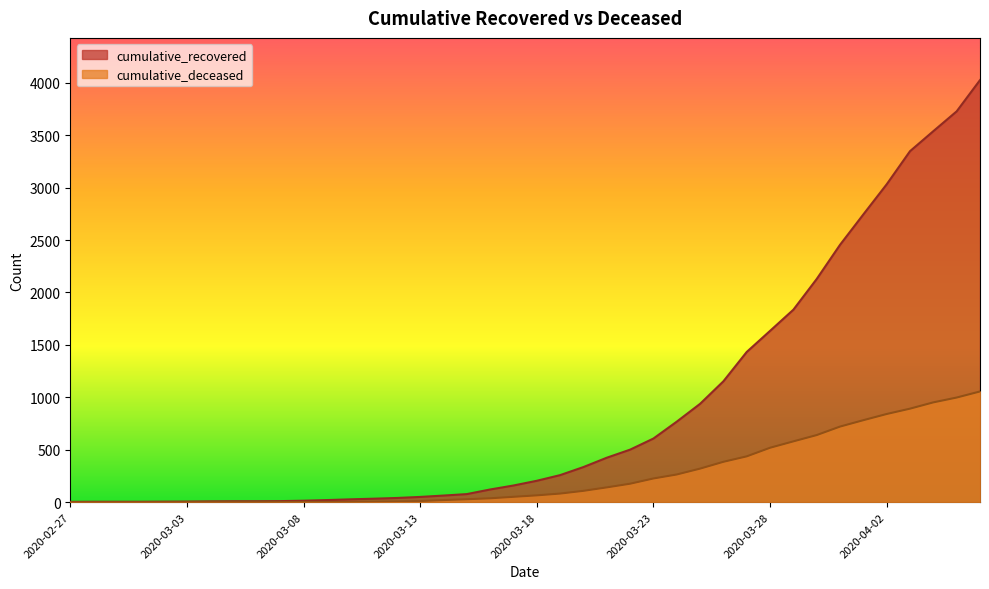

How many lines are shown in the chart?

2